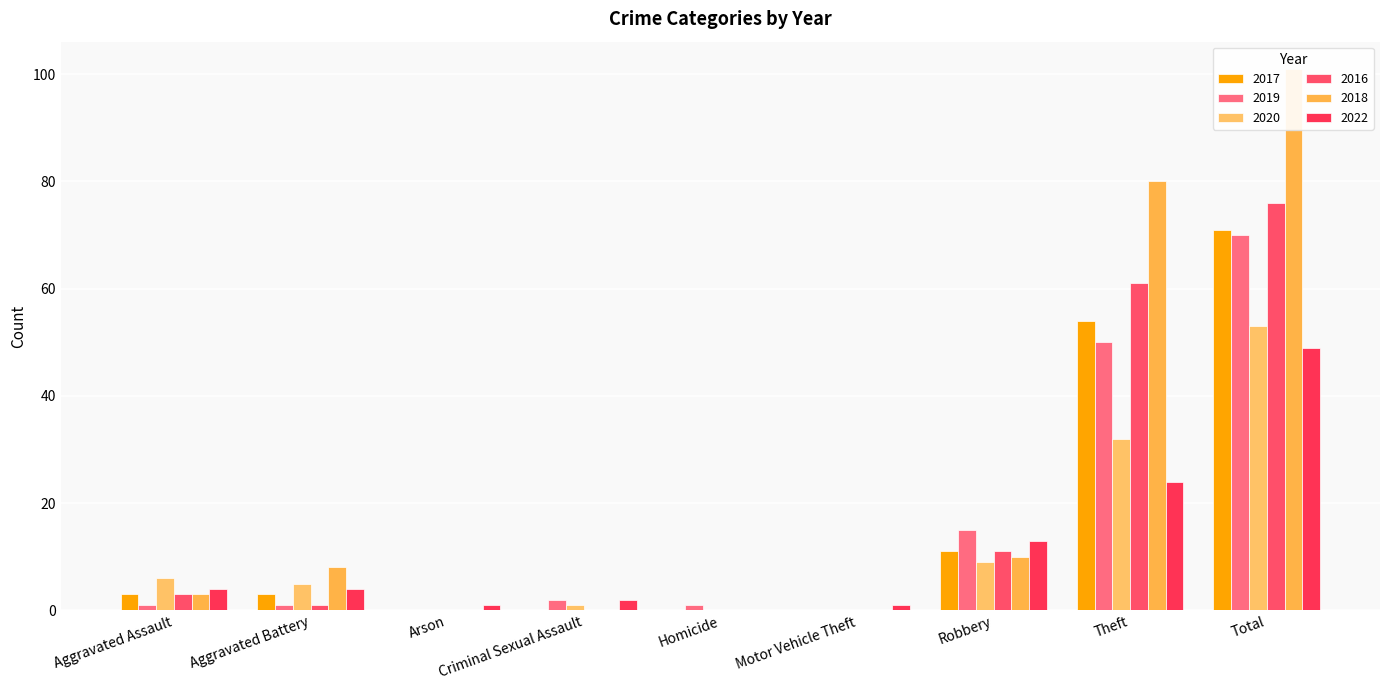

At which category is the sum across all series the highest?

Total